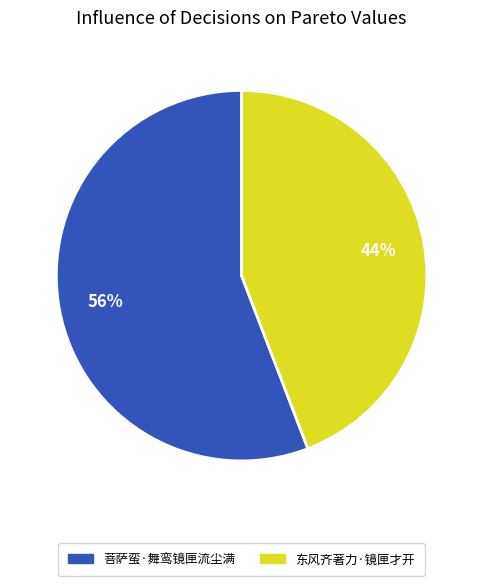

Combined, do 东风齐著力·镜匣才开 and 菩萨蛮·舞鸾镜匣流尘满 account for over 50%?

Yes